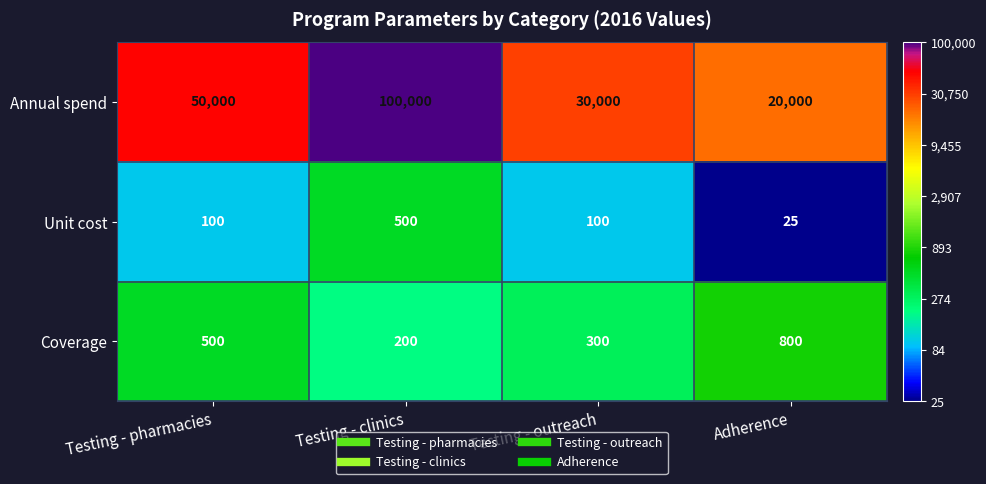

True or false: Unit cost has a value of 719 at Testing - clinics.

False